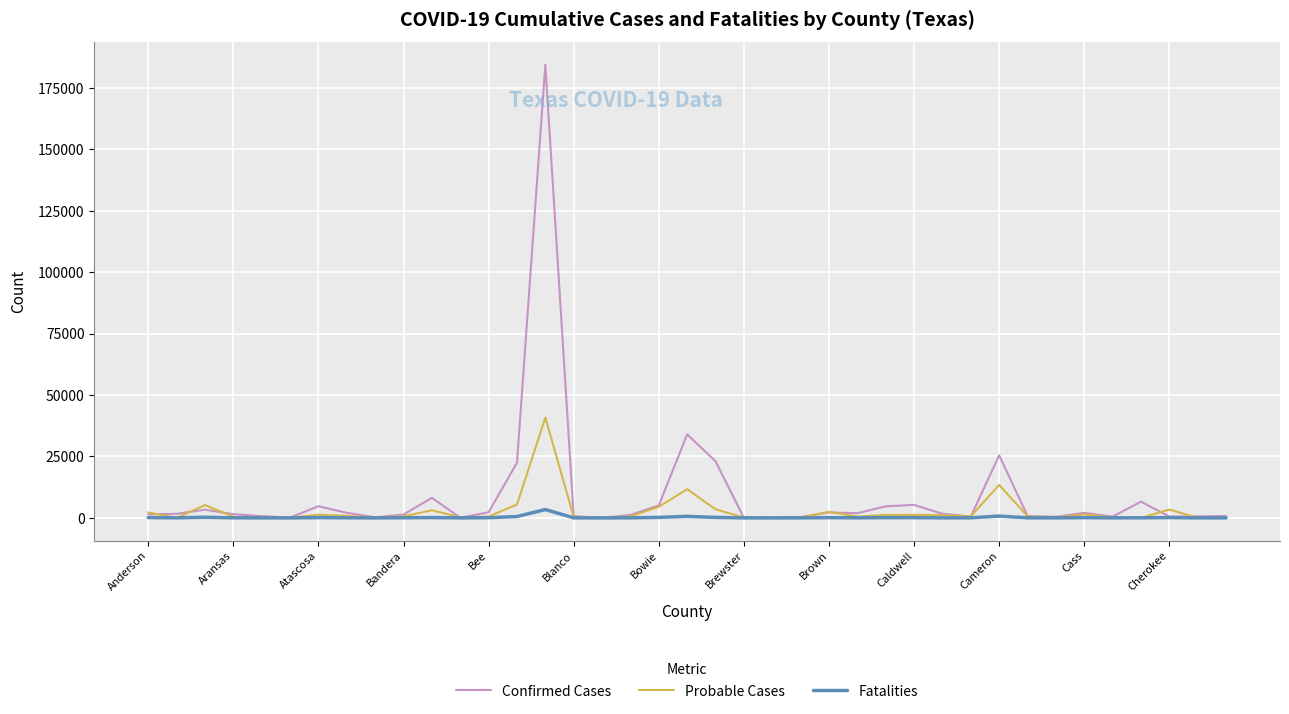

Which series has the largest total across all categories?

Confirmed Cases